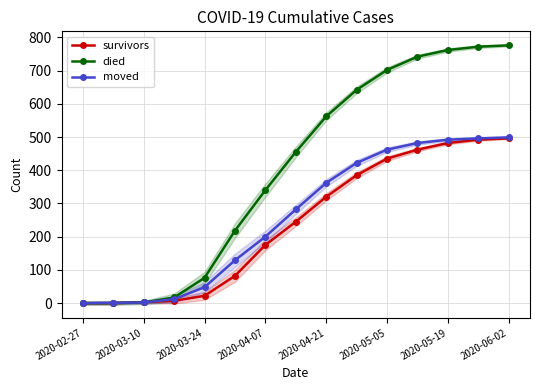

True or false: moved has a value of 176 at 2020-04-21.

False